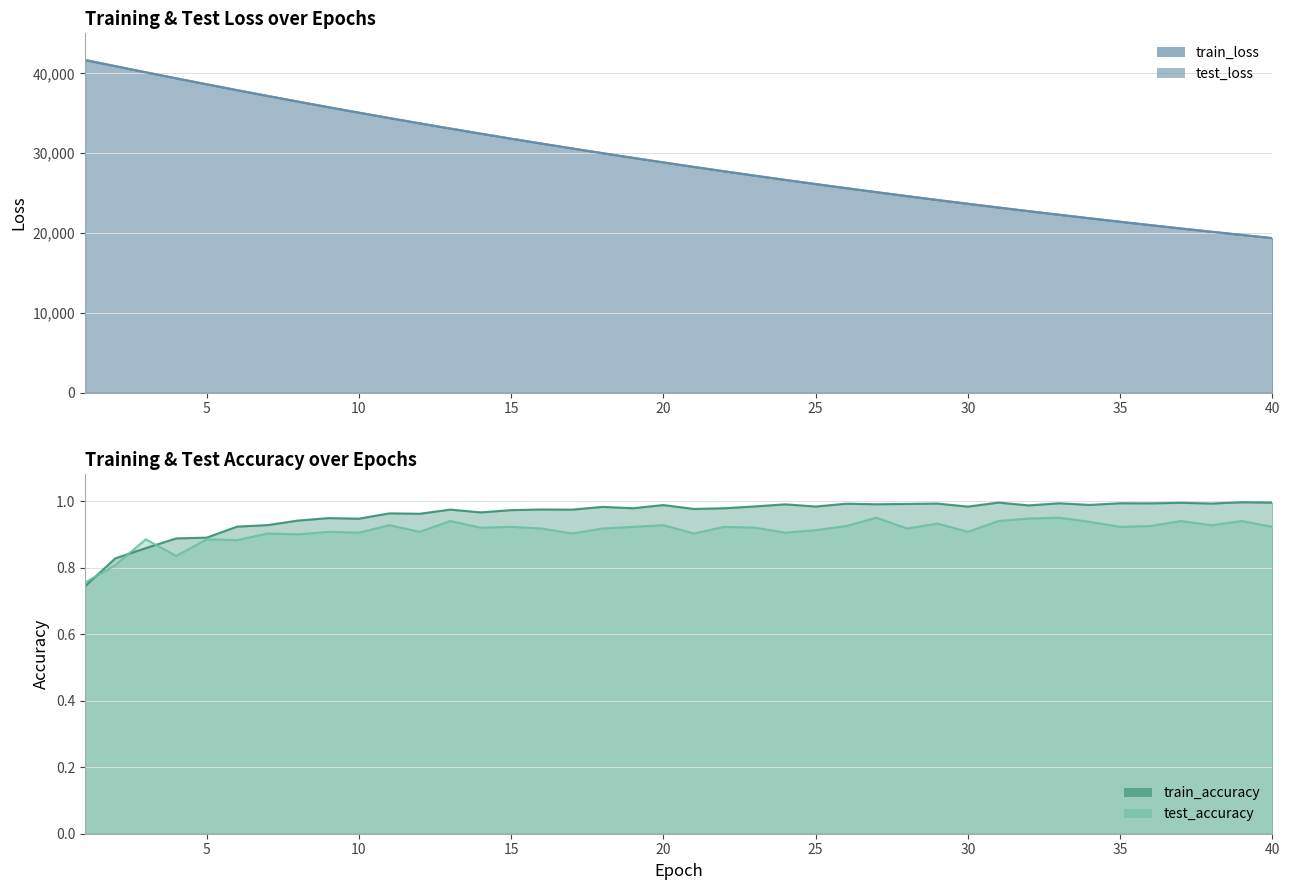

Reading right to left, what are all the values shown in this chart?

test_loss: 19370.1	19764.5	20166.7	20576.3	20993.9	21419.3	21852.7	22294.3	22744.5	23203.1	23671.0	24146.6	24631.8	25125.7	25629.4	26142.8	26664.7	27197.5	27739.4	28292.6	28854.6	29428.6	30012.2	30607.6	31213.3	31830.1	32458.7	33097.9	33749.8	34412.7	35088.4	35774.8	36474.1	37185.1	37907.9	38644.3	39389.3	40145.4	40914.1	41689.7
train_loss: 19368.8	19763.3	20165.4	20575.1	20992.6	21418.1	21851.6	22293.2	22743.3	23201.8	23669.2	24145.2	24630.3	25124.5	25628.0	26140.9	26663.5	27195.8	27738.2	28290.7	28853.4	29426.9	30010.7	30605.7	31211.6	31828.6	32457.0	33096.6	33748.2	34411.2	35086.9	35773.5	36472.8	37184.5	37907.4	38643.1	39389.5	40148.2	40916.4	41693.2
test_accuracy: 0.9	0.9	0.9	0.9	0.9	0.9	0.9	1.0	0.9	0.9	0.9	0.9	0.9	1.0	0.9	0.9	0.9	0.9	0.9	0.9	0.9	0.9	0.9	0.9	0.9	0.9	0.9	0.9	0.9	0.9	0.9	0.9	0.9	0.9	0.9	0.9	0.8	0.9	0.8	0.8
train_accuracy: 1.0	1.0	1.0	1.0	1.0	1.0	1.0	1.0	1.0	1.0	1.0	1.0	1.0	1.0	1.0	1.0	1.0	1.0	1.0	1.0	1.0	1.0	1.0	1.0	1.0	1.0	1.0	1.0	1.0	1.0	0.9	0.9	0.9	0.9	0.9	0.9	0.9	0.9	0.8	0.7